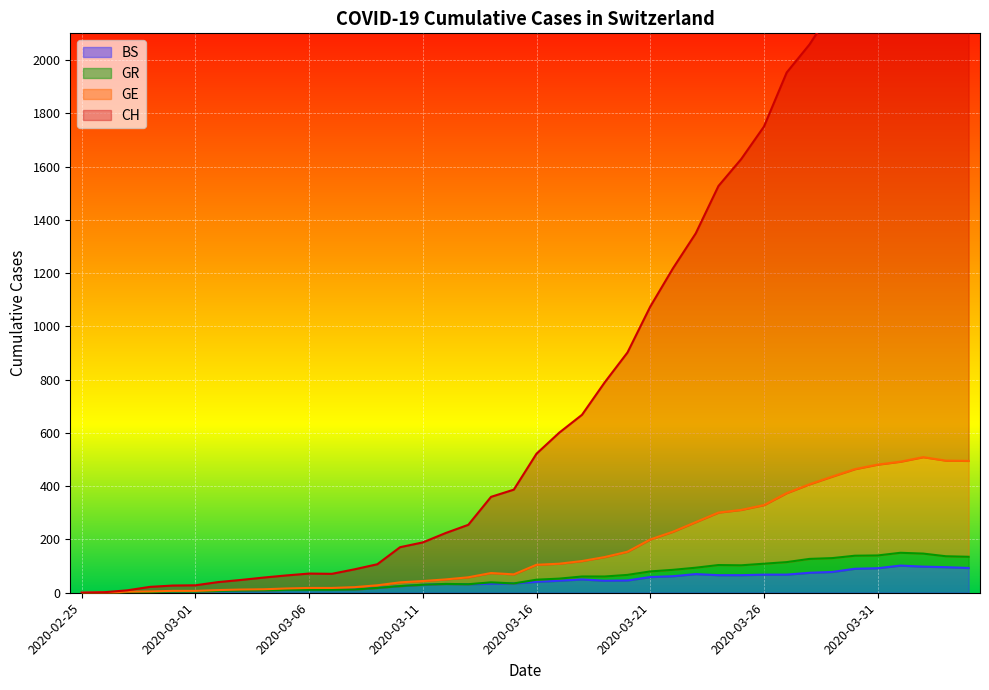

List the labels in order of CH value, smallest first.

2020-02-25, 2020-02-26, 2020-02-27, 2020-02-28, 2020-02-29, 2020-03-01, 2020-03-02, 2020-03-03, 2020-03-04, 2020-03-05, 2020-03-07, 2020-03-06, 2020-03-08, 2020-03-09, 2020-03-10, 2020-03-11, 2020-03-12, 2020-03-13, 2020-03-14, 2020-03-15, 2020-03-16, 2020-03-17, 2020-03-18, 2020-03-19, 2020-03-20, 2020-03-21, 2020-03-22, 2020-03-23, 2020-03-24, 2020-03-25, 2020-03-26, 2020-03-27, 2020-03-28, 2020-03-29, 2020-03-30, 2020-03-31, 2020-04-01, 2020-04-04, 2020-04-03, 2020-04-02